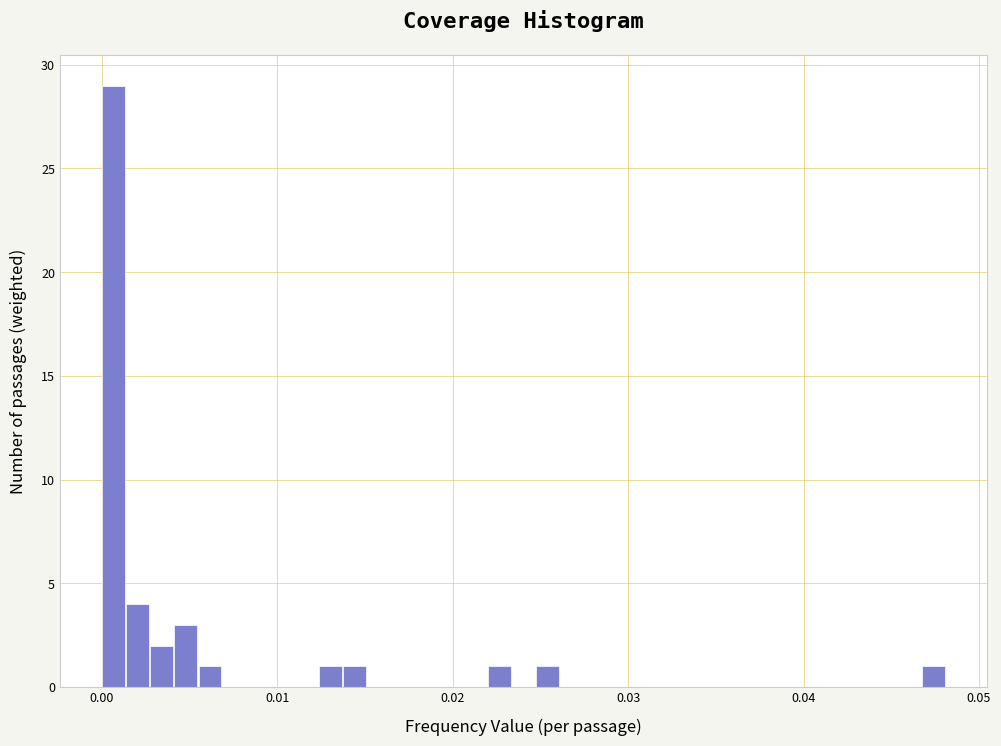

Around what value on the x-axis is the tallest bar? Give the approximate position of its centre, as read against the axis.

0.001